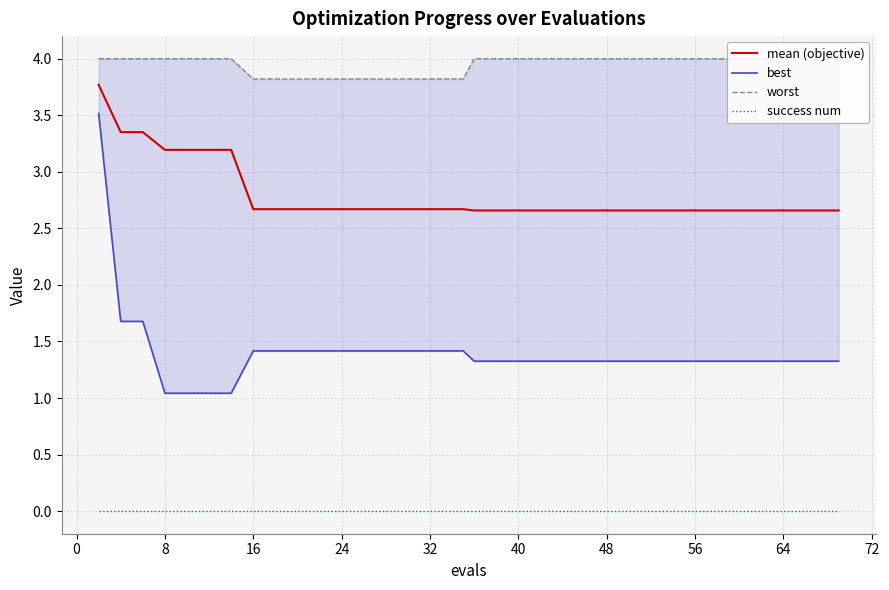

Reading left to right, list all the values displayed in this chart.

mean (objective): 3.8	3.4	3.4	3.2	3.2	3.2	3.2	2.7	2.7	2.7	2.7	2.7	2.7	2.7	2.7	2.7	2.7	2.7	2.7	2.7	2.7	2.7	2.7	2.7	2.7	2.7	2.7	2.7	2.7	2.7	2.7	2.7	2.7	2.7	2.7	2.7	2.7	2.7	2.7	2.7
best: 3.5	1.7	1.7	1.0	1.0	1.0	1.0	1.4	1.4	1.4	1.4	1.4	1.4	1.4	1.4	1.4	1.4	1.4	1.4	1.3	1.3	1.3	1.3	1.3	1.3	1.3	1.3	1.3	1.3	1.3	1.3	1.3	1.3	1.3	1.3	1.3	1.3	1.3	1.3	1.3
worst: 4.0	4.0	4.0	4.0	4.0	4.0	4.0	3.8	3.8	3.8	3.8	3.8	3.8	3.8	3.8	3.8	3.8	3.8	3.8	4.0	4.0	4.0	4.0	4.0	4.0	4.0	4.0	4.0	4.0	4.0	4.0	4.0	4.0	4.0	4.0	4.0	4.0	4.0	4.0	4.0
success num: 0.0	0.0	0.0	0.0	0.0	0.0	0.0	0.0	0.0	0.0	0.0	0.0	0.0	0.0	0.0	0.0	0.0	0.0	0.0	0.0	0.0	0.0	0.0	0.0	0.0	0.0	0.0	0.0	0.0	0.0	0.0	0.0	0.0	0.0	0.0	0.0	0.0	0.0	0.0	0.0